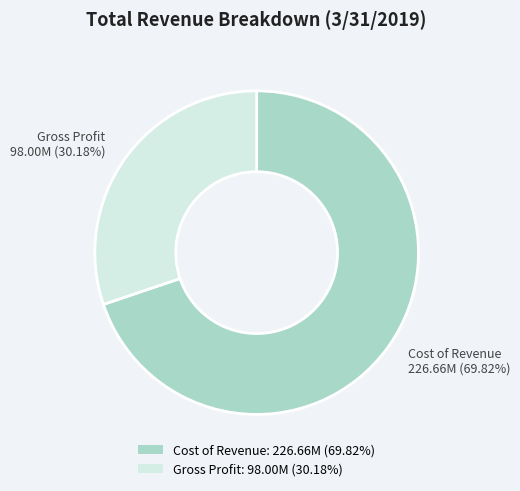

Count the number of slices in the pie.

2